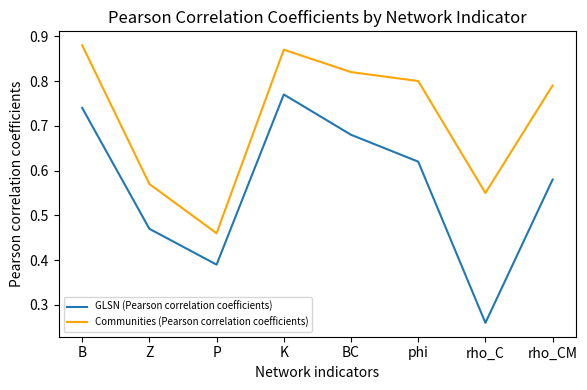

Rank the series by their maximum value, from lowest to highest.

GLSN (Pearson correlation coefficients), Communities (Pearson correlation coefficients)